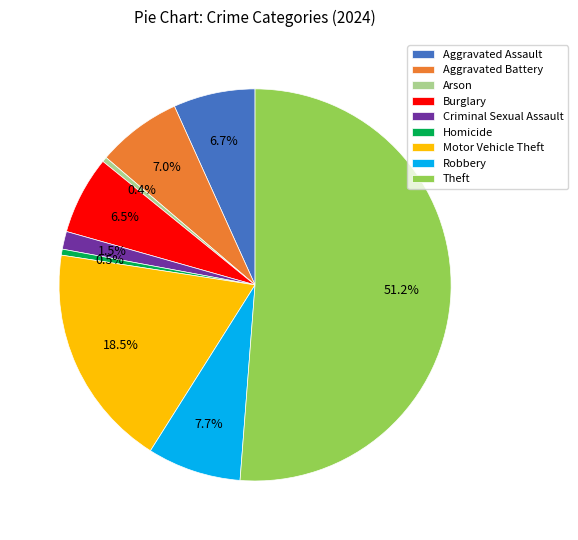

What is the largest slice in the pie chart?

Theft